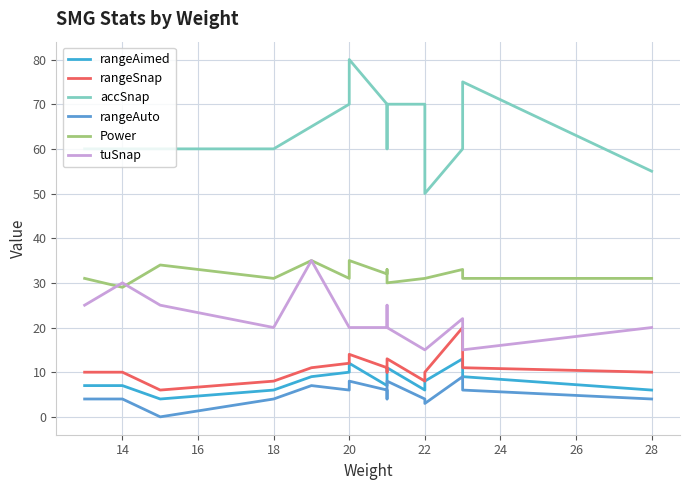

How many data points in rangeAimed are less than 8?

7